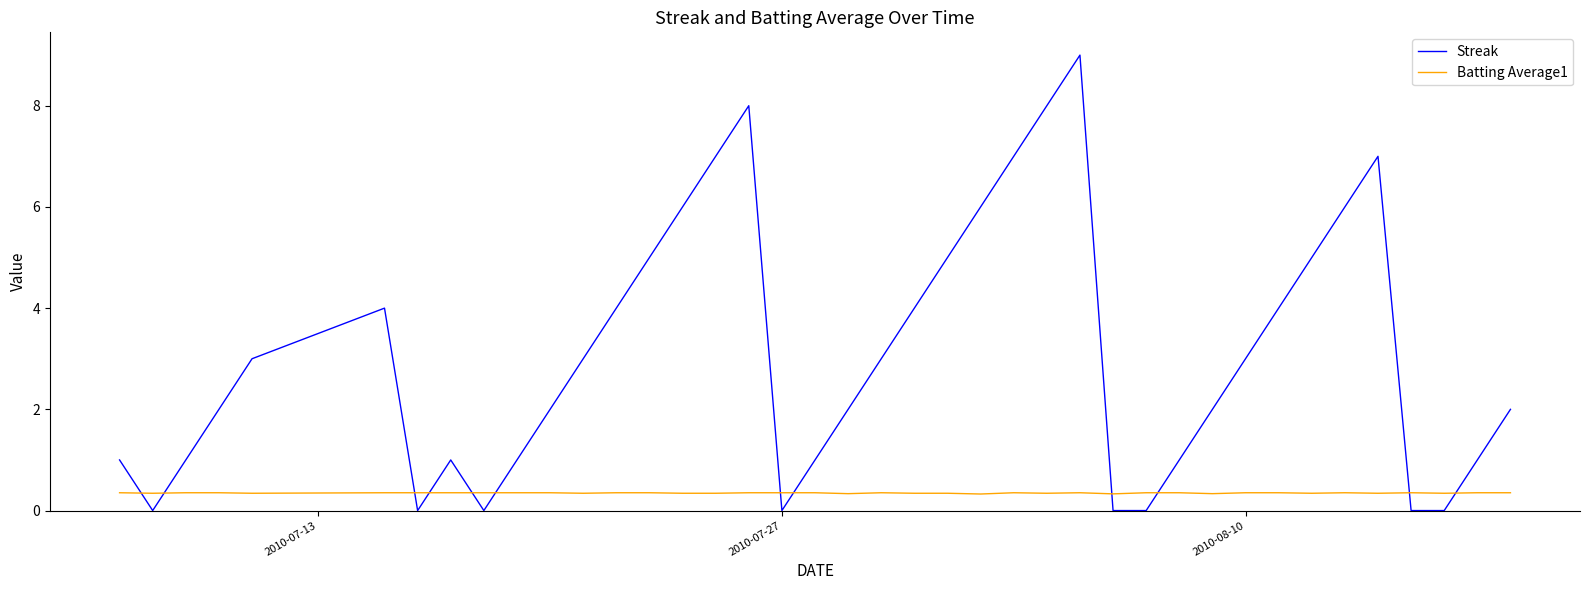

List the series in order of their peak value, lowest first.

Batting Average1, Streak